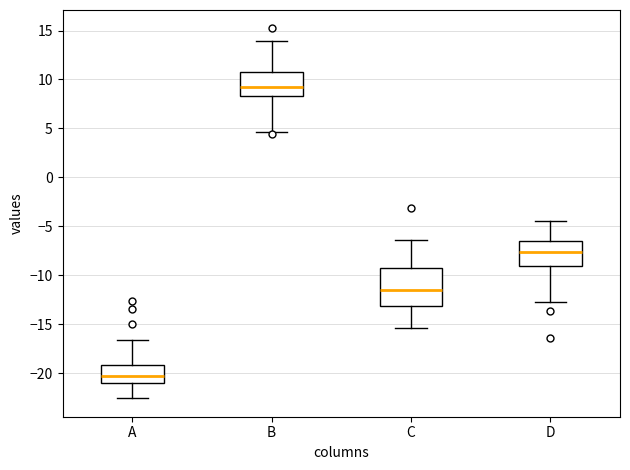

Comparing the boxes themselves (not the whiskers), which one is the tallest?

C